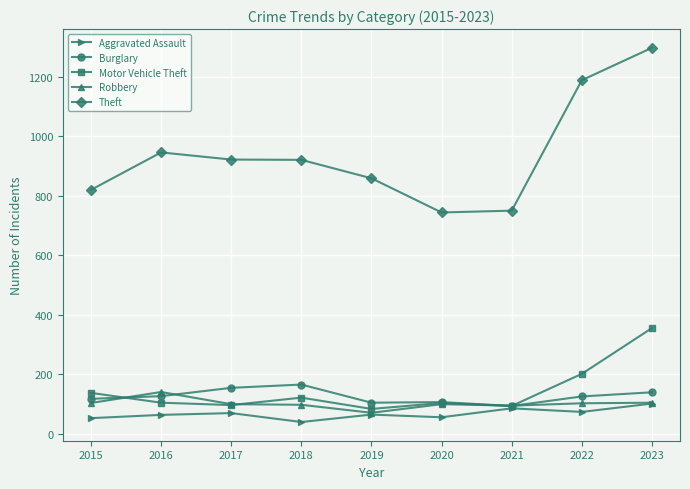

At which category does Robbery reach its first local peak?

2016